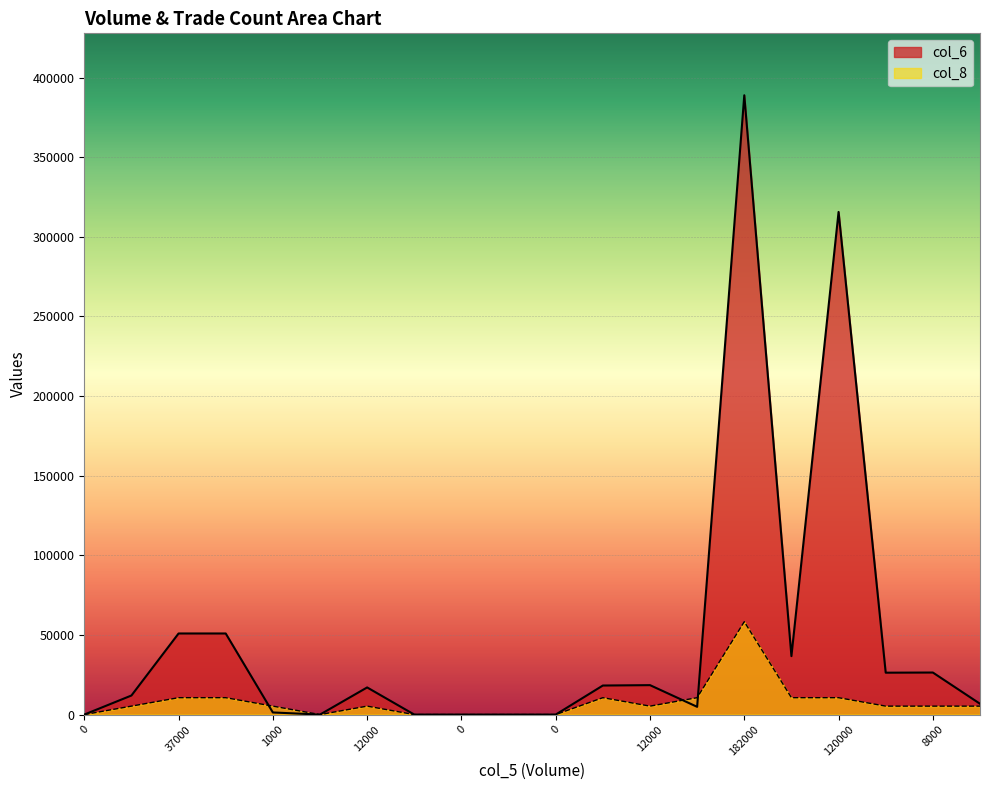

Which has a higher value, 182000 or 8000?

182000